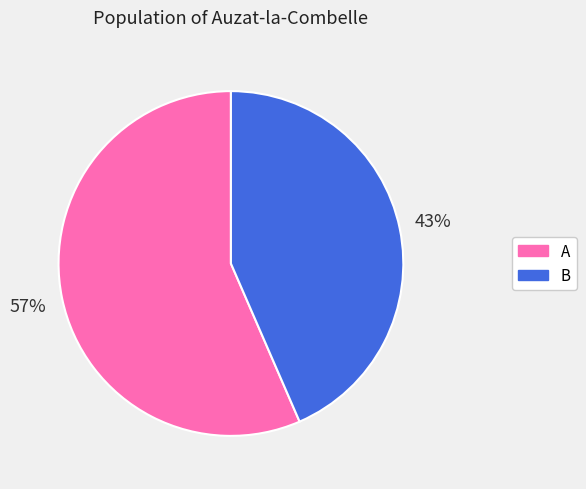

Rank the categories by value from lowest to highest.

B, A